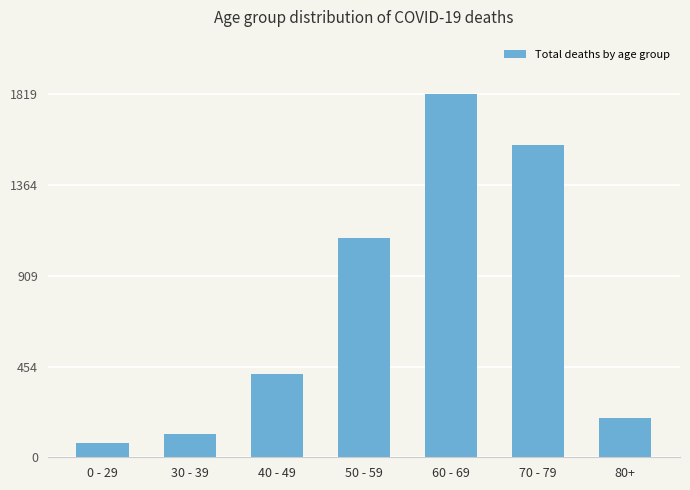

What is the sum of the values at 0 - 29 and 50 - 59?

1169